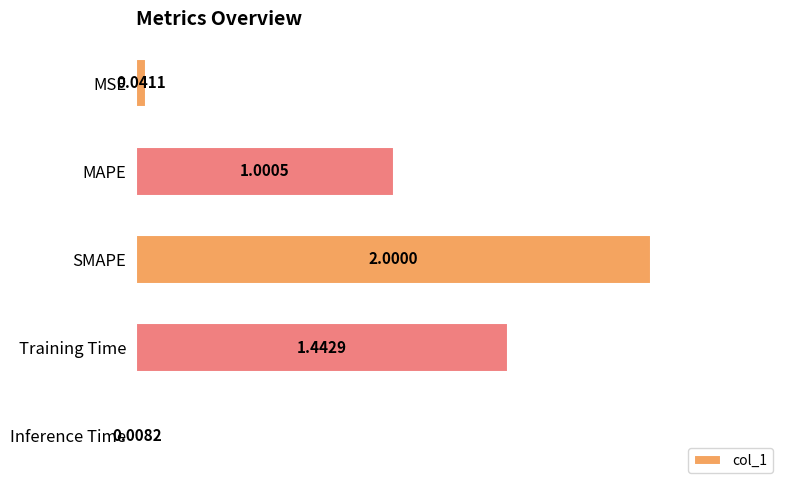

Are the bars grouped side by side (vs. stacked)?

No